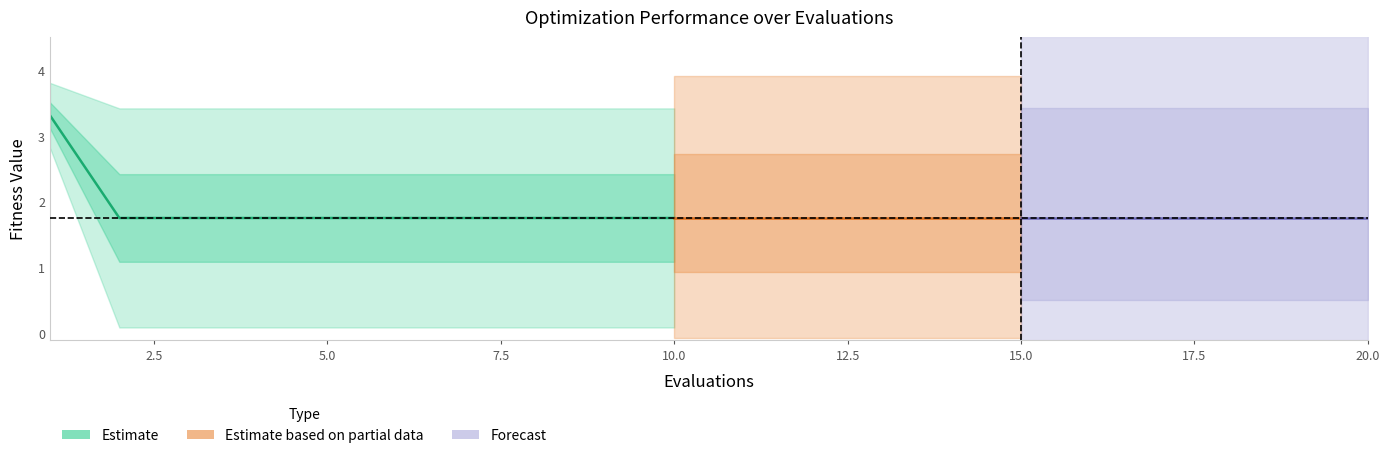

Between 18 and 8, which is larger?

18